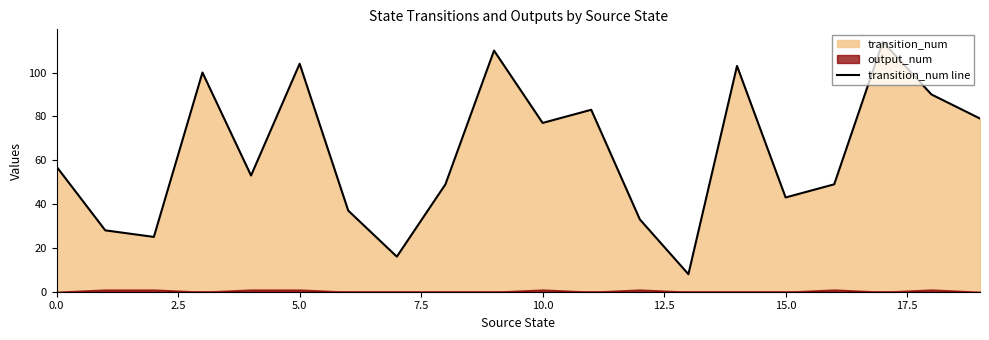

How many interior local peaks (higher than both neighbors) does the data have?

6